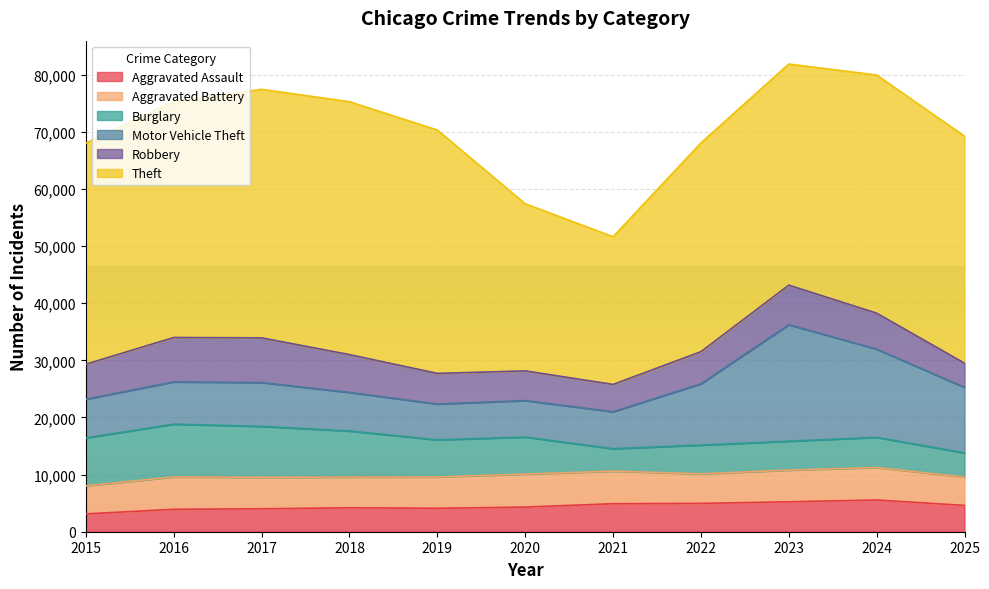

At which category does the chart reach its peak across all series?

2018